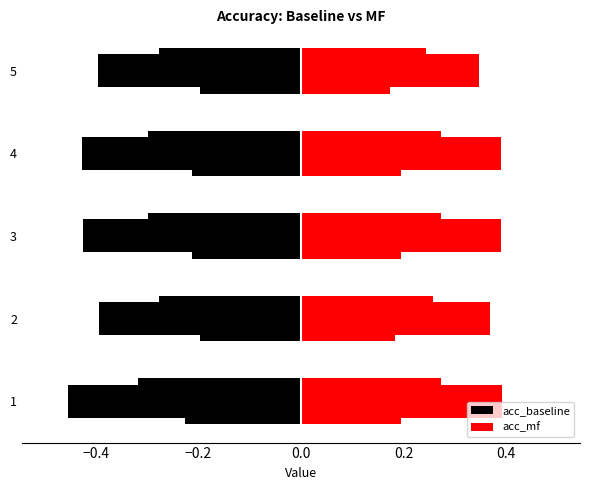

How many bars are there in each group?

2